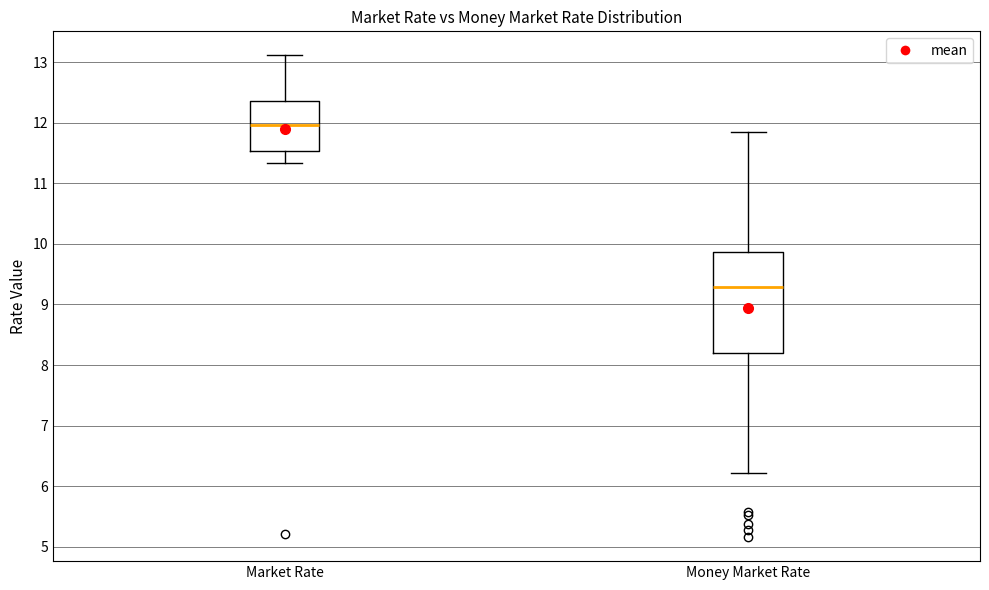

Where does the median line of the box for Market Rate sit on the y-axis? The values are not printed on the chart, so give them approximately, as read against the axis.

12.0